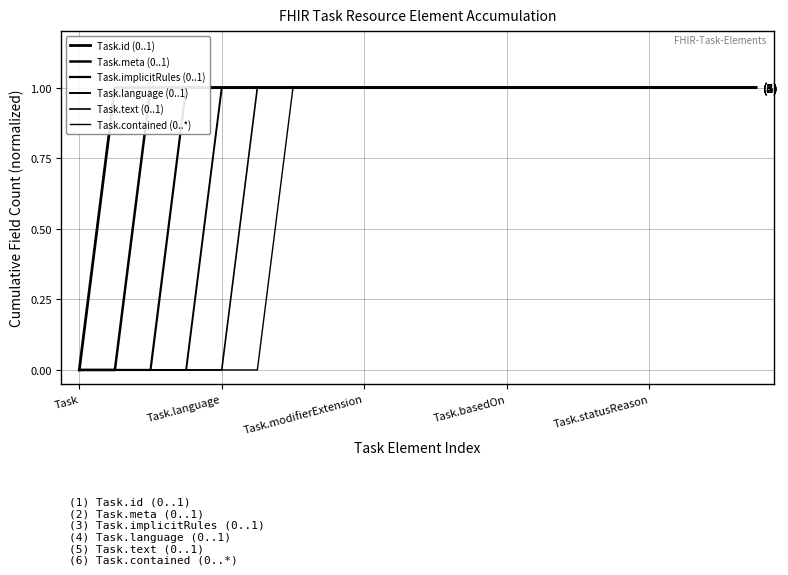

Reading right to left, transcribe all the data shown in this chart.

Task.id (0..1): 1	1	1	1	1	1	1	1	1	1	1	1	1	1	1	1	1	1	1	0
Task.meta (0..1): 1	1	1	1	1	1	1	1	1	1	1	1	1	1	1	1	1	1	0	0
Task.implicitRules (0..1): 1	1	1	1	1	1	1	1	1	1	1	1	1	1	1	1	1	0	0	0
Task.language (0..1): 1	1	1	1	1	1	1	1	1	1	1	1	1	1	1	1	0	0	0	0
Task.text (0..1): 1	1	1	1	1	1	1	1	1	1	1	1	1	1	1	0	0	0	0	0
Task.contained (0..*): 1	1	1	1	1	1	1	1	1	1	1	1	1	1	0	0	0	0	0	0